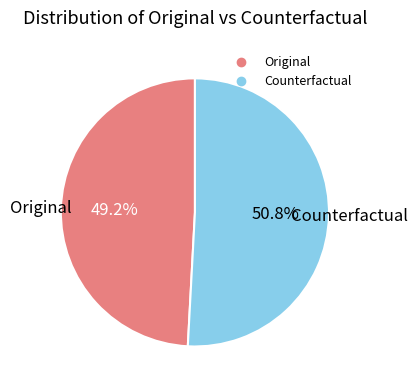

To the nearest percent, what portion does Original represent?

49%